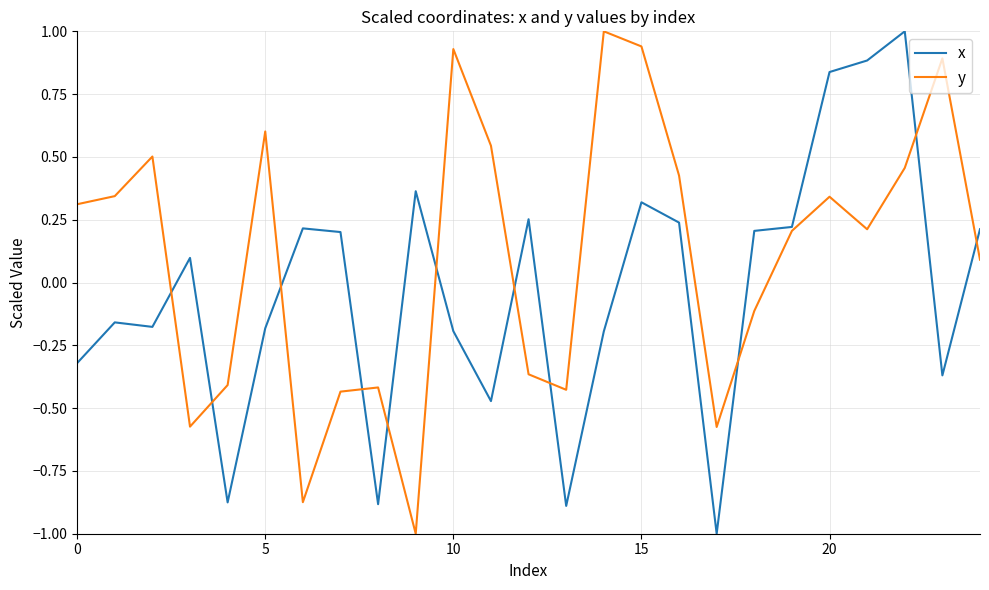

What is the highest value of the x series?

1.0